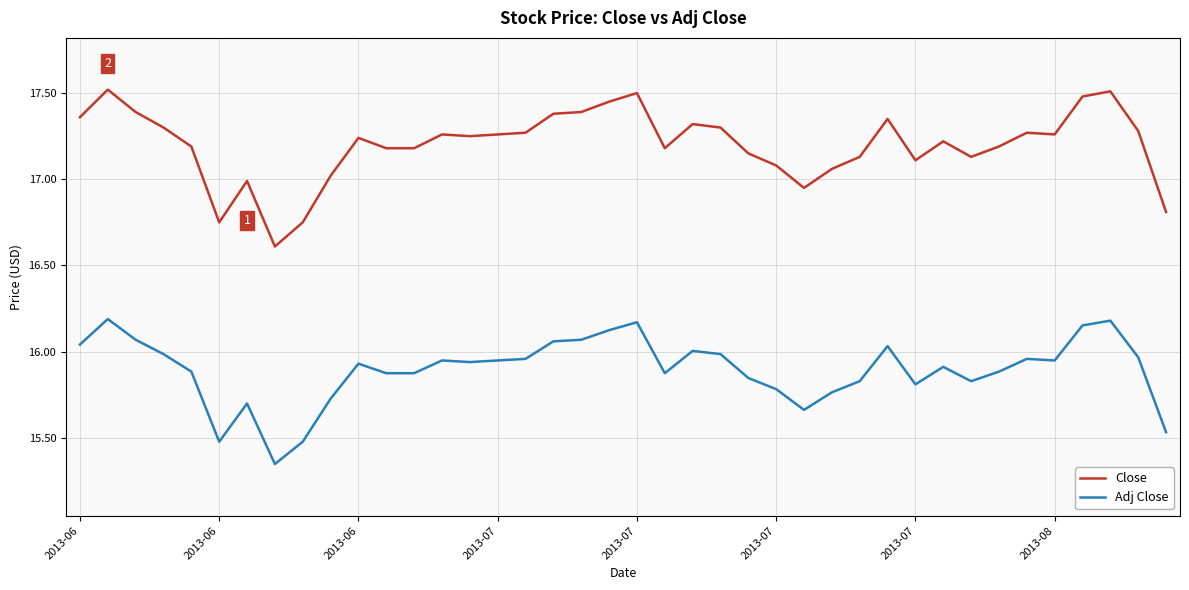

Rank the series by their maximum value, from highest to lowest.

Close, Adj Close